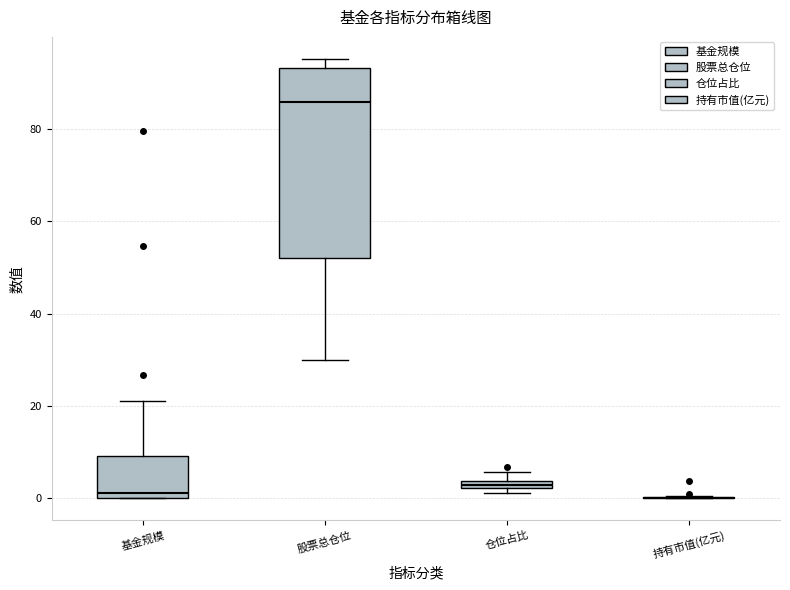

Where is the lower edge of the box for 股票总仓位 on the y-axis? The values are not printed on the chart, so give them approximately, as read against the axis.

52